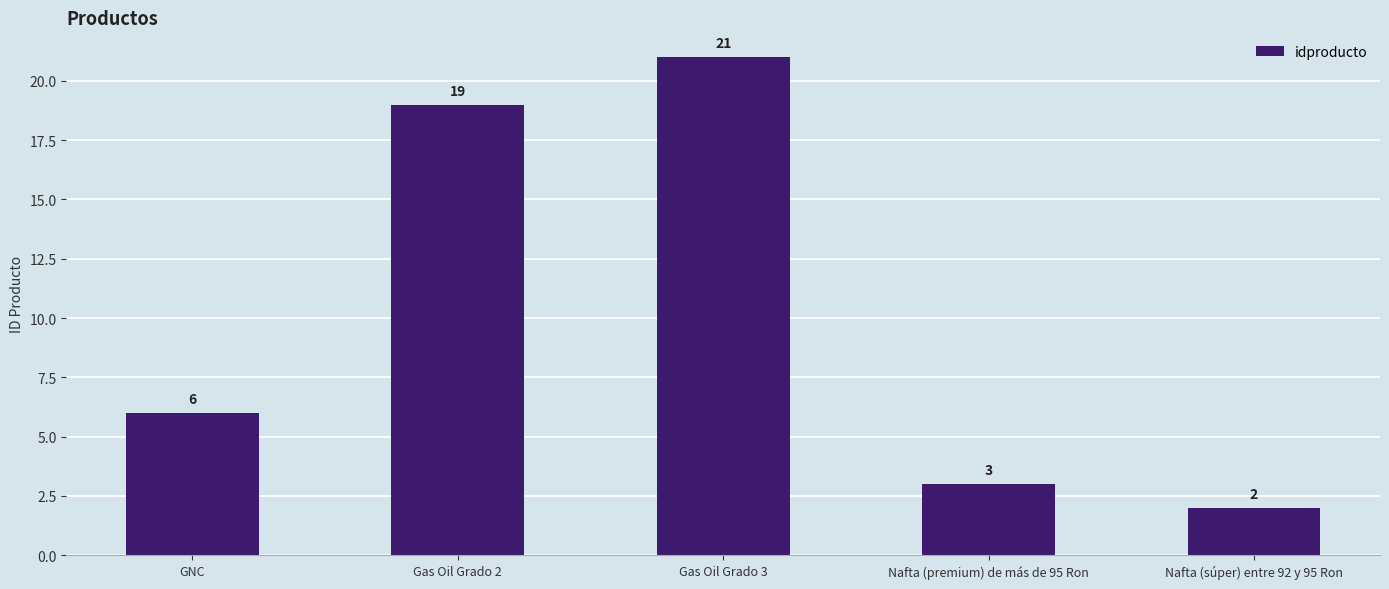

What is the difference between the second highest and minimum values?

17